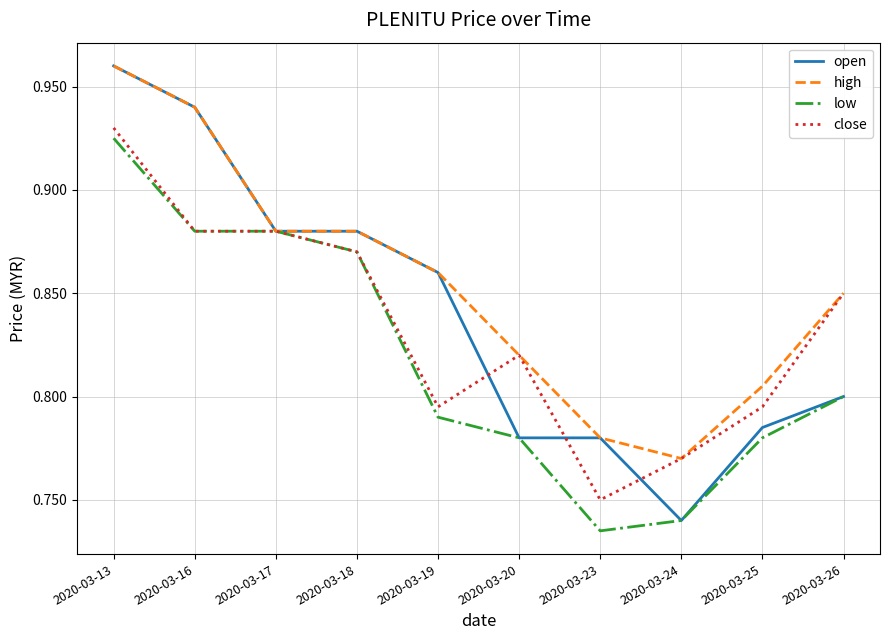

Rank the series by their average value, from highest to lowest.

high, open, close, low